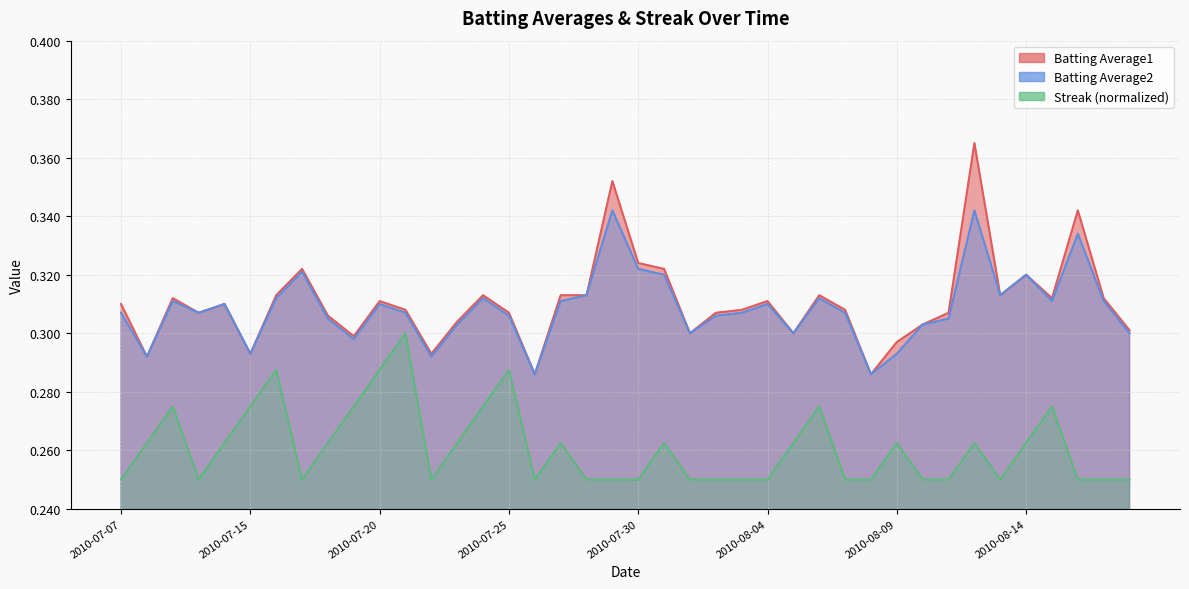

Between 2010-08-01 and 2010-08-09, which series saw the biggest shift?

Streak